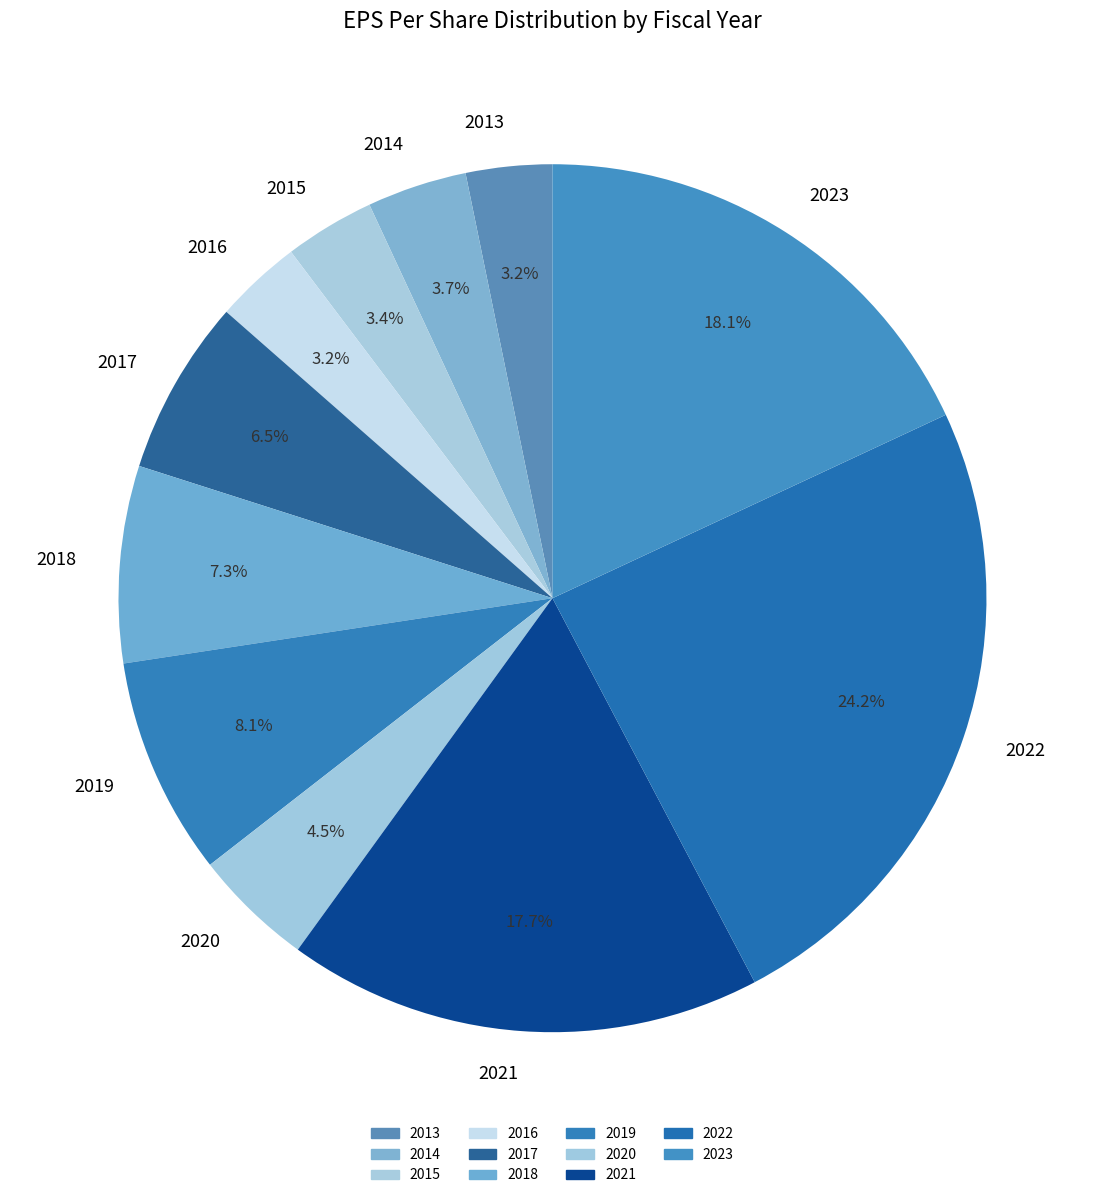

Which has a higher value, 2018 or 2022?

2022